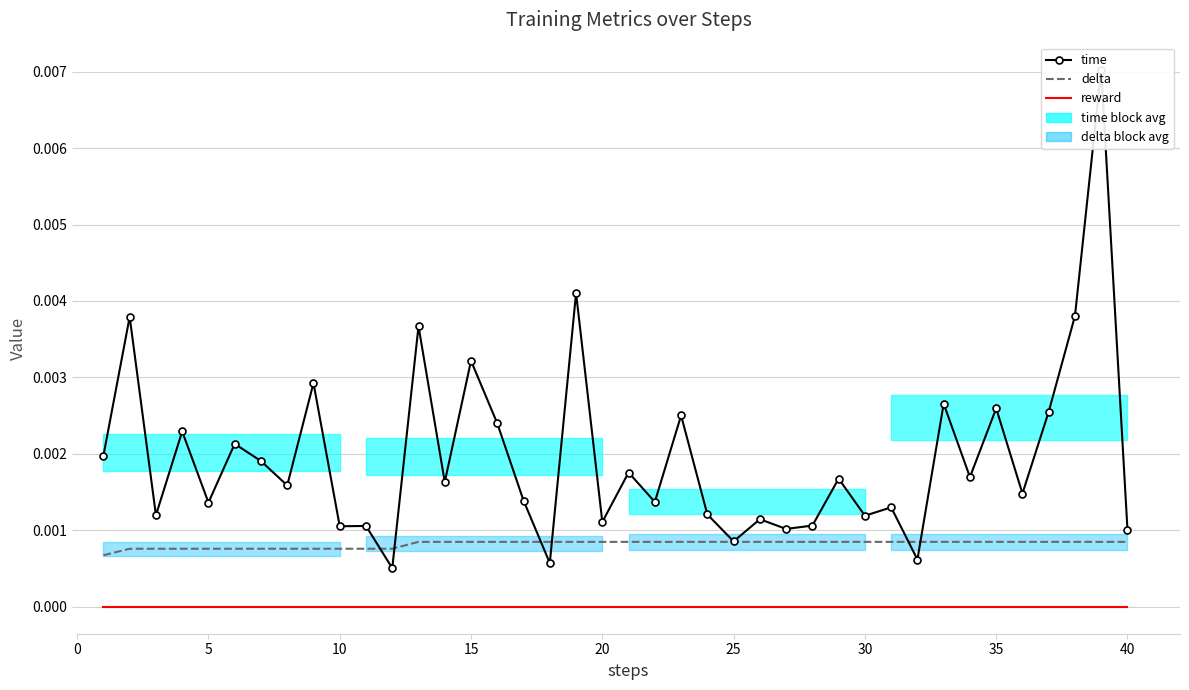

How many lines are shown in the chart?

3